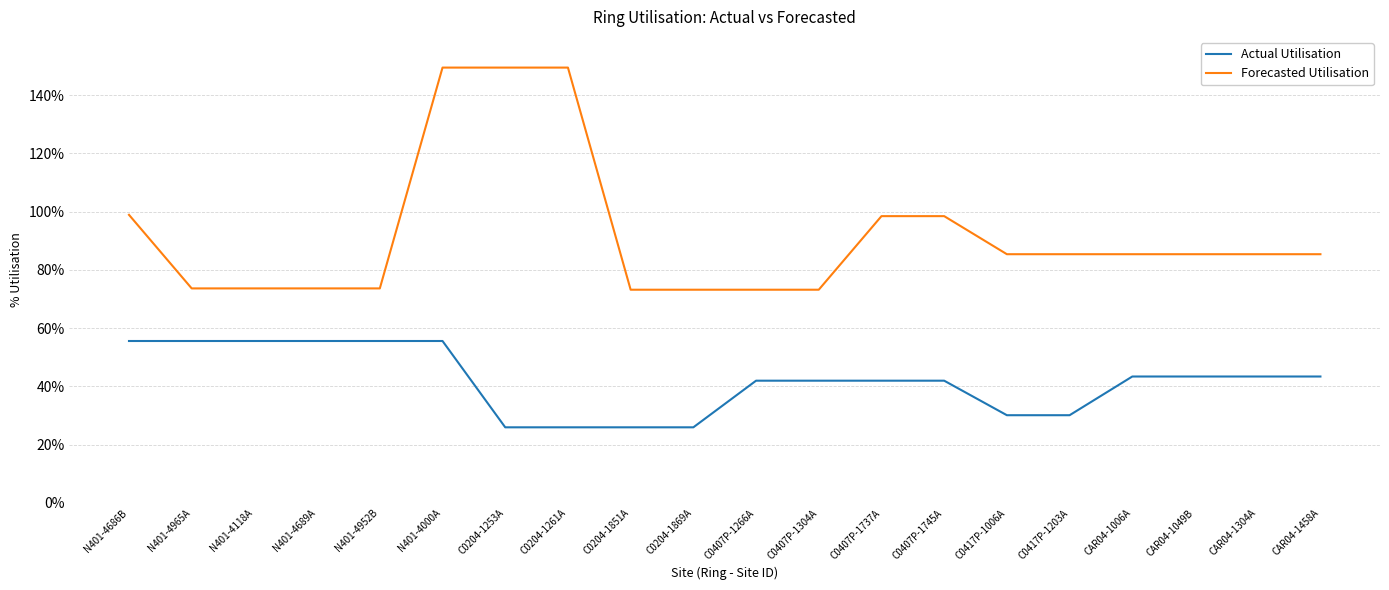

What is the difference between the highest and lowest values at C0204-1261A?

1.2